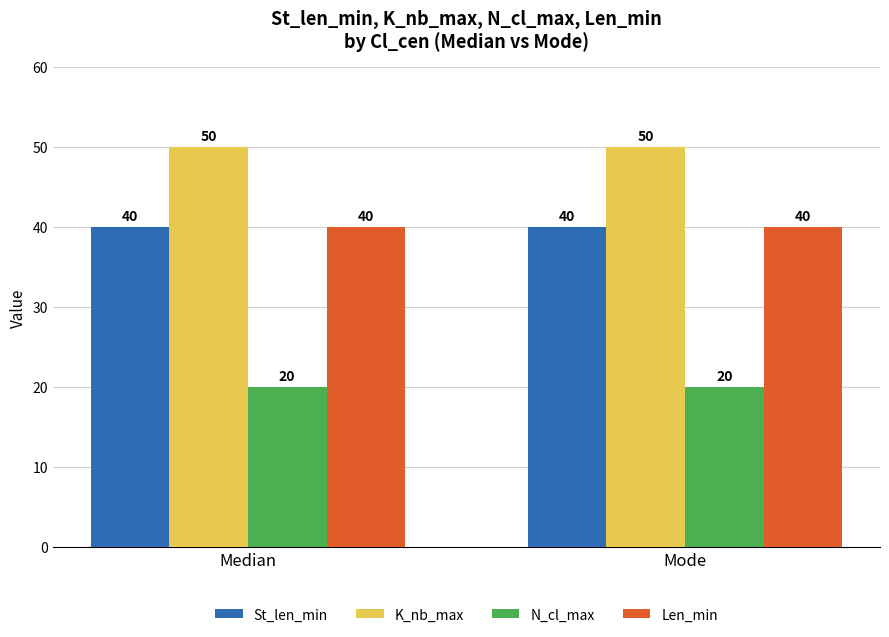

What value does the Len_min series have at Median?

40